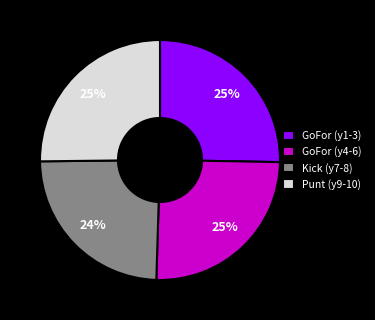

Is the sum of GoFor (y1-3) and Punt (y9-10) greater than half?

Yes